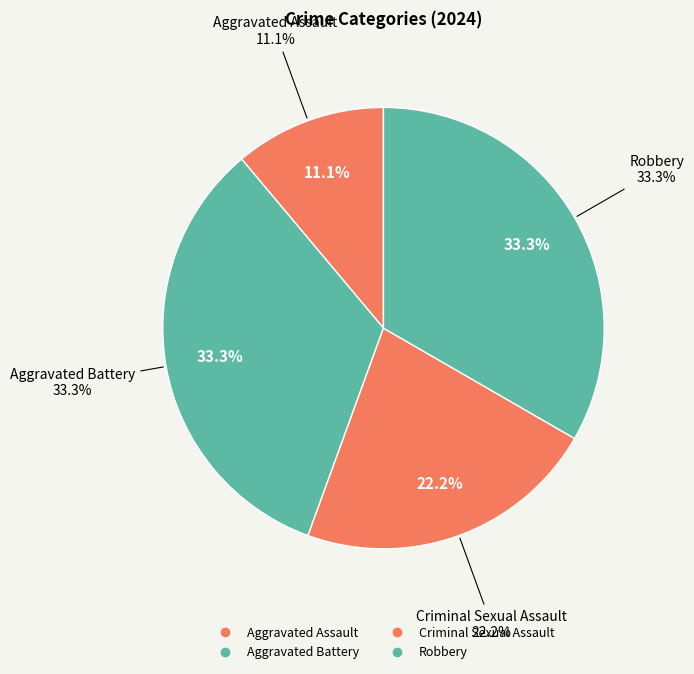

Rank the categories by value from lowest to highest.

Aggravated Assault, Criminal Sexual Assault, Aggravated Battery, Robbery